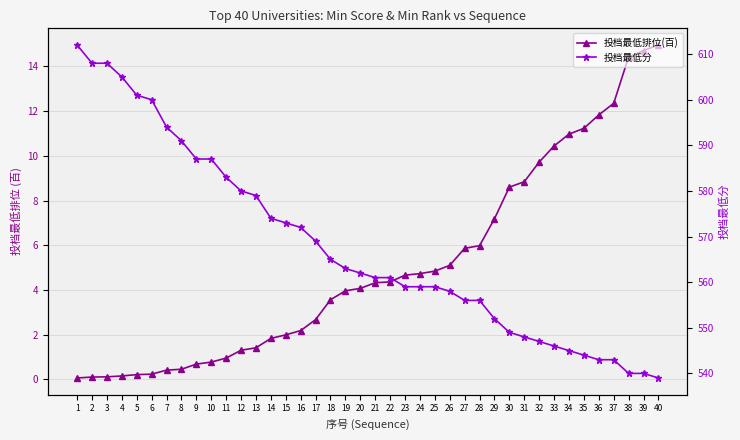

What is the value of the 投档最低分 point at the 20th from the left?

562.0